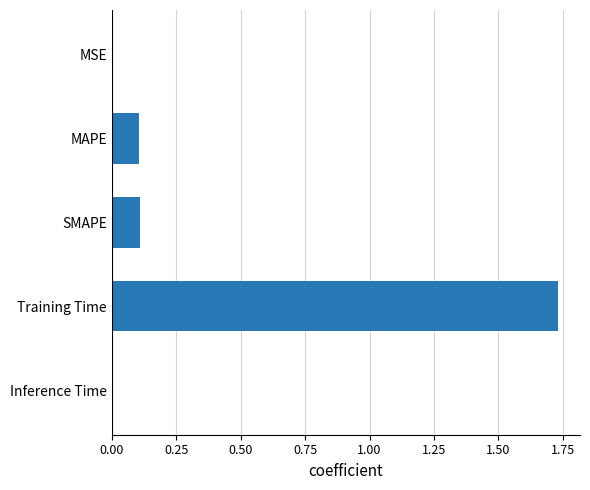

What is the average value?

0.4